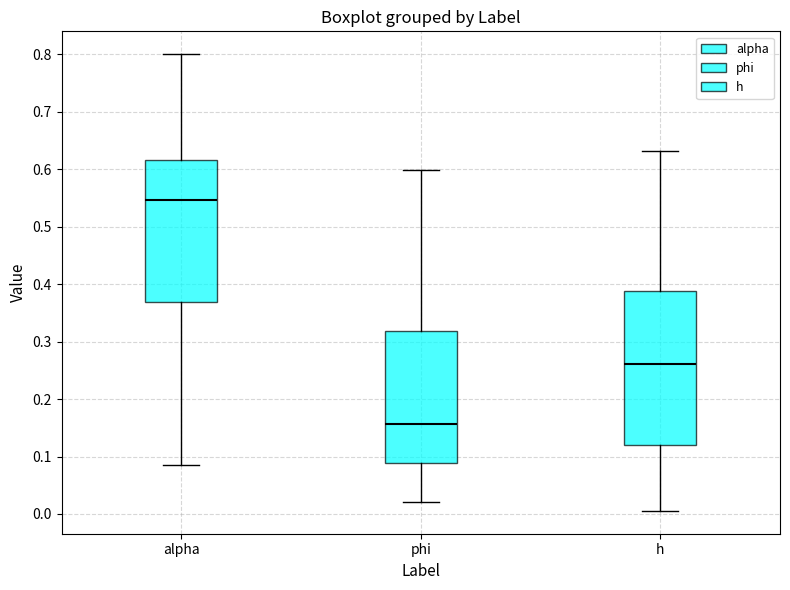

Reading left to right, read every box against the y-axis: the position of its median line, the range the box covers, and the ends of its whiskers. The values are not printed on the chart, so give them approximately, as read against the axis.

alpha: median 0.55, box 0.37 to 0.62, whiskers 0.09 to 0.80
phi: median 0.16, box 0.09 to 0.32, whiskers 0.02 to 0.60
h: median 0.26, box 0.12 to 0.39, whiskers 0.01 to 0.63